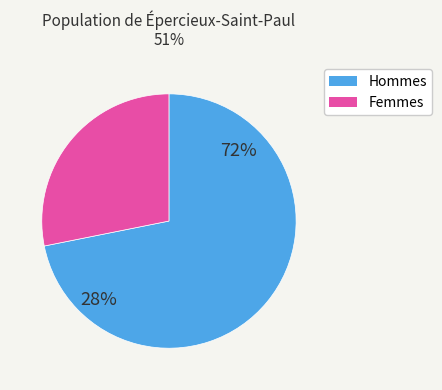

The y slice represents 28% of the pie. True or false?

True